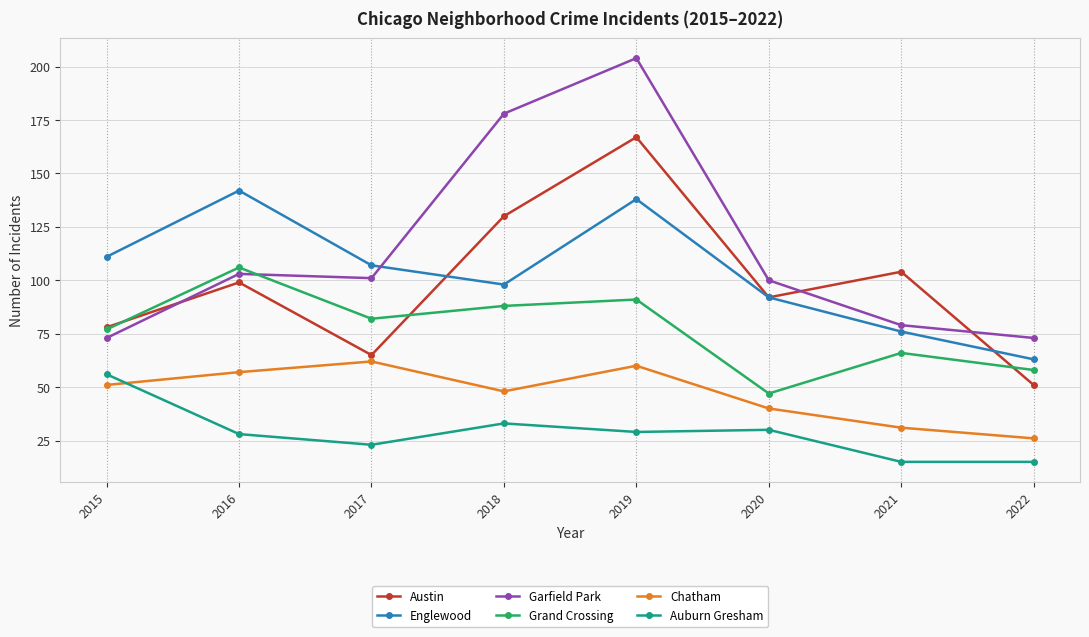

What are all the series names shown in the legend?

Austin, Englewood, Garfield Park, Grand Crossing, Chatham, Auburn Gresham